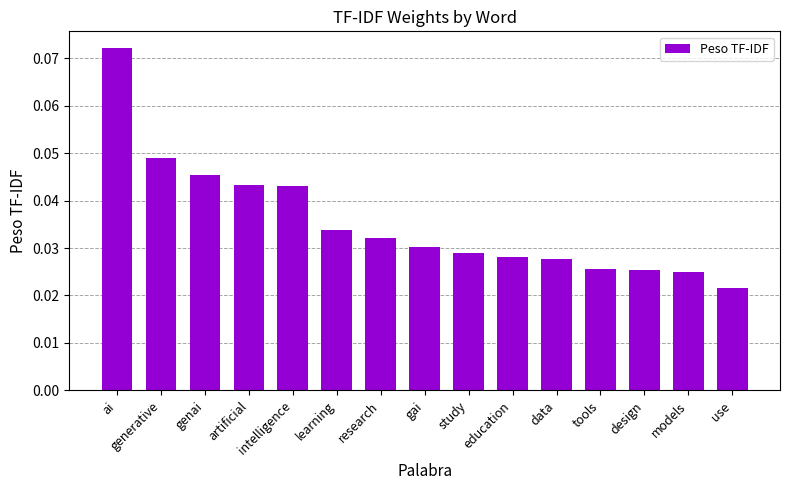

At which label is the value closest to 0?

use